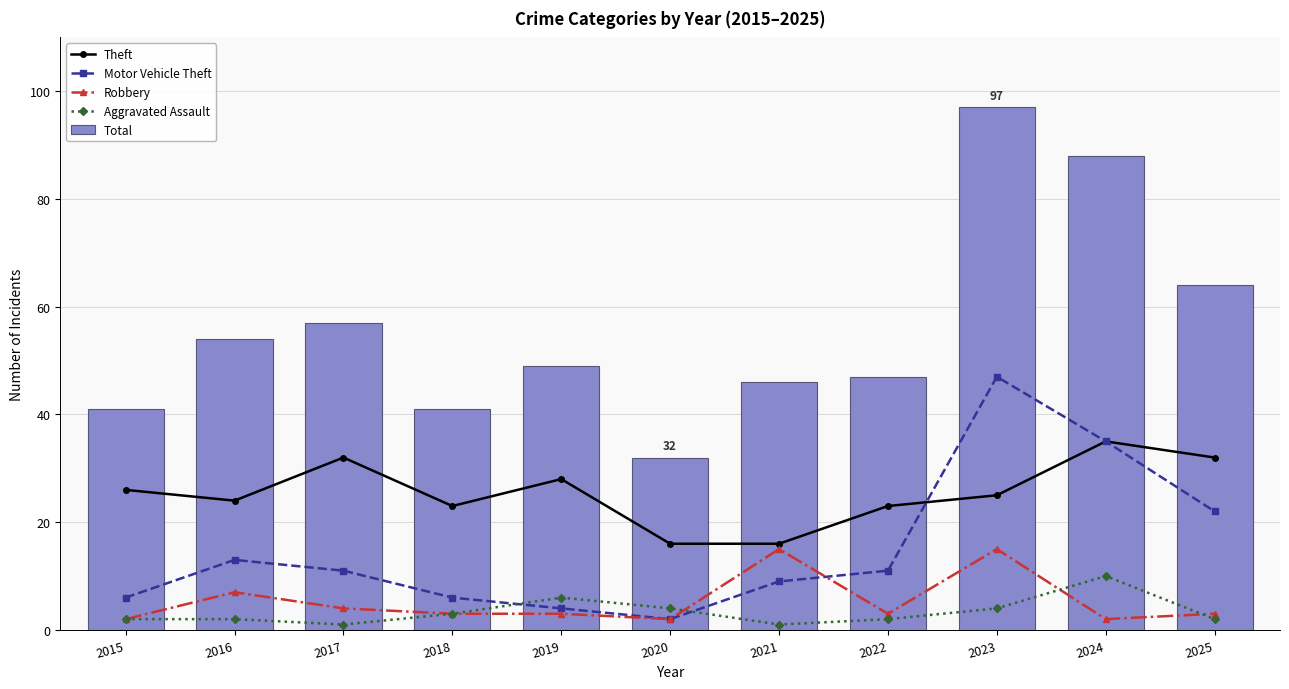

The Motor Vehicle Theft series shows 3 at 2020. True or false?

False